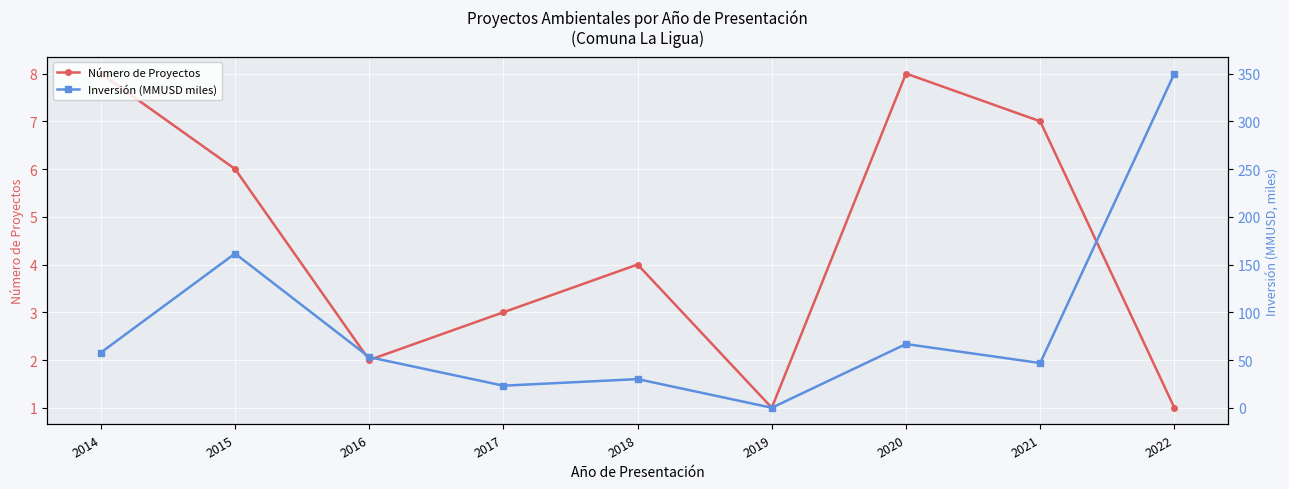

Rank the series by their average value, from highest to lowest.

Inversión (MMUSD miles), Número de Proyectos